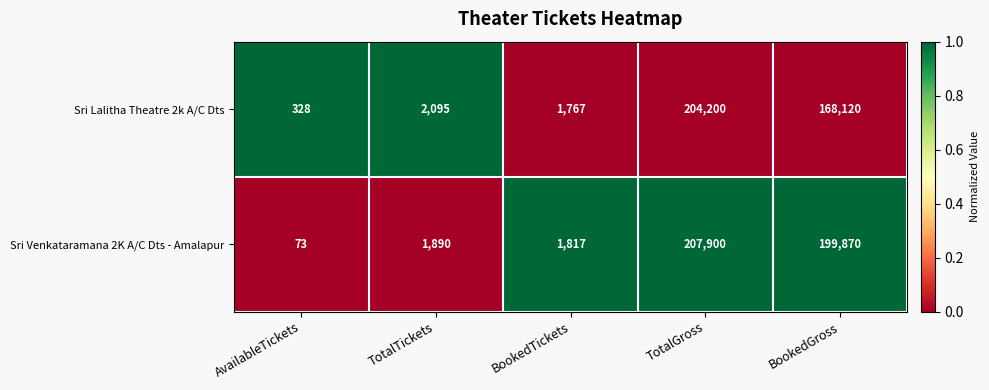

What is the difference between the maximum and minimum values in the Sri Lalitha Theatre 2k A/C Dts series?

203872